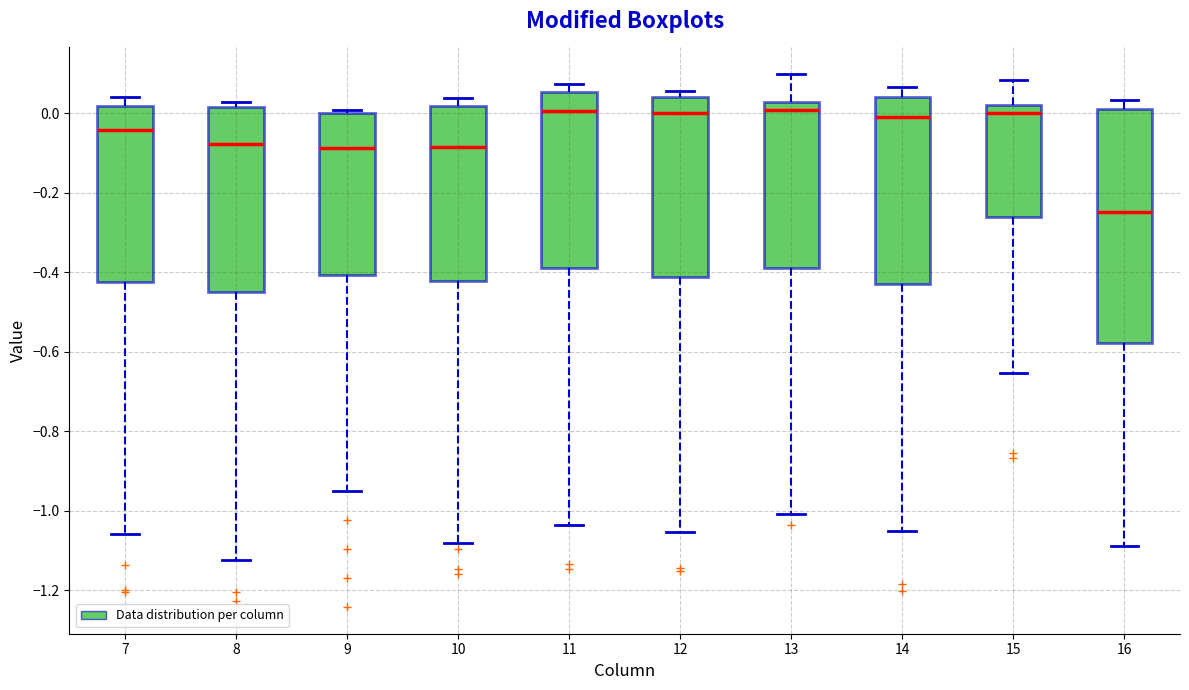

Which box's median line is the lowest?

16